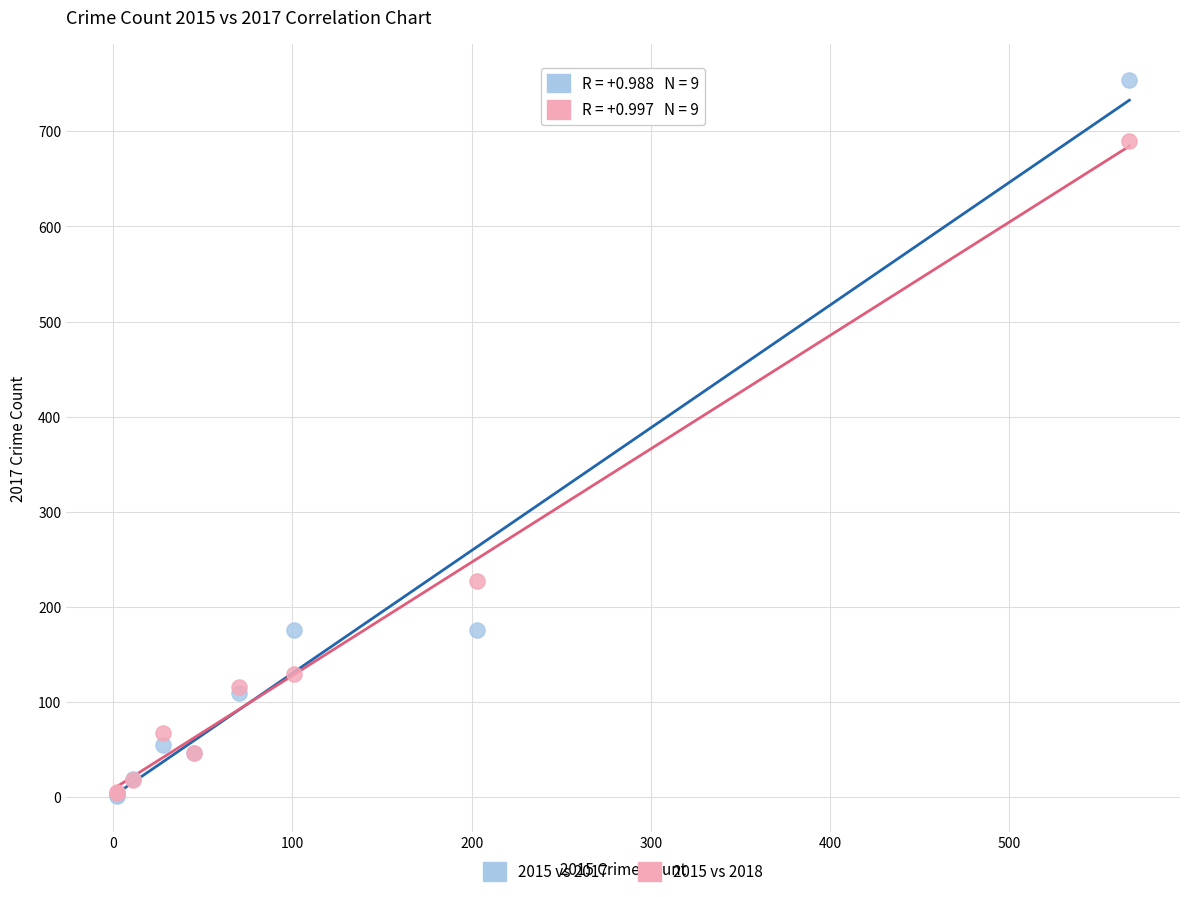

Which series contains the highest Y value?

2015 vs 2017